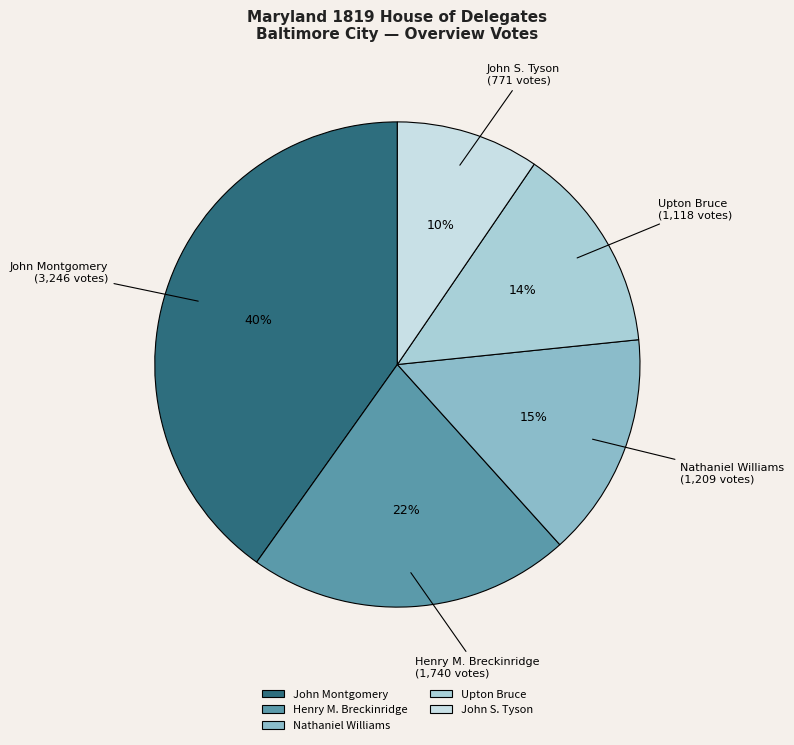

Is John S. Tyson the majority of the pie?

No